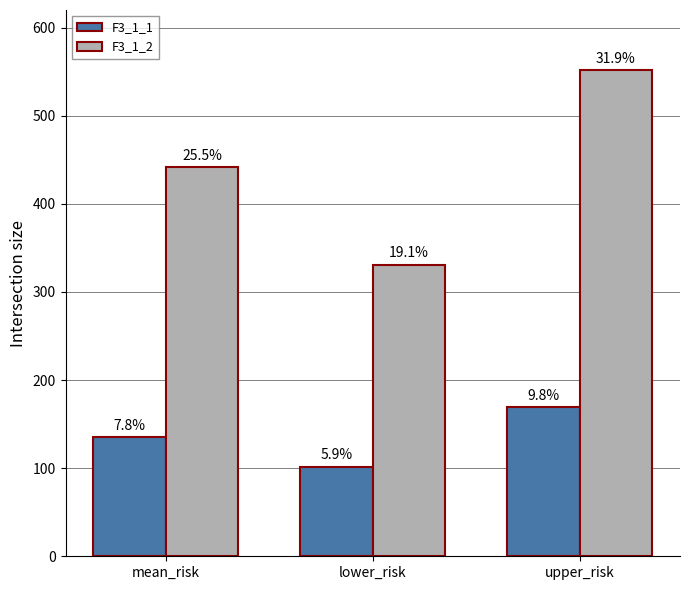

How many bars are there in each group?

2